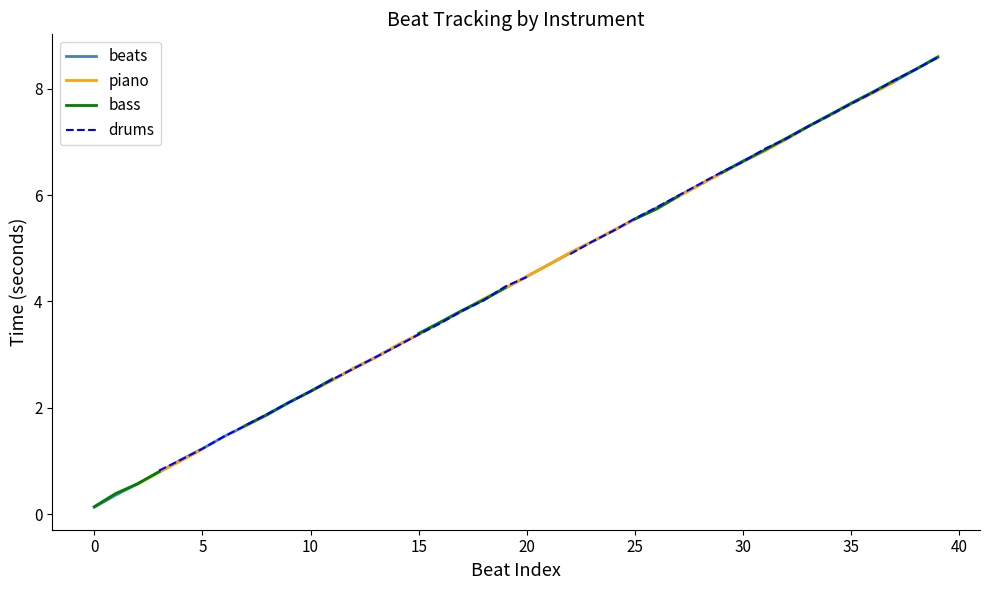

Which series has the largest total across all categories?

beats